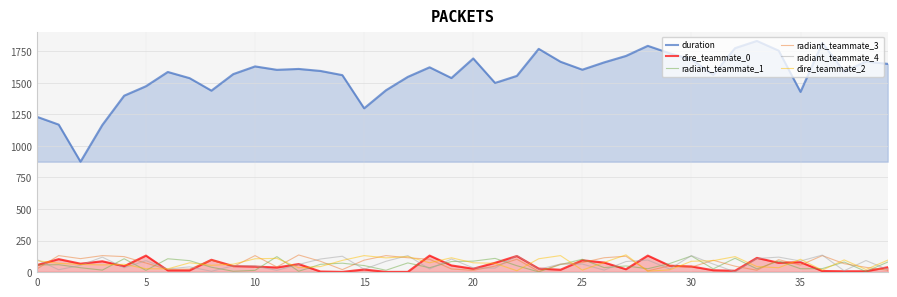

Is the value of radiant_teammate_3 at 39 greater than the value of dire_teammate_0 at 29?

No